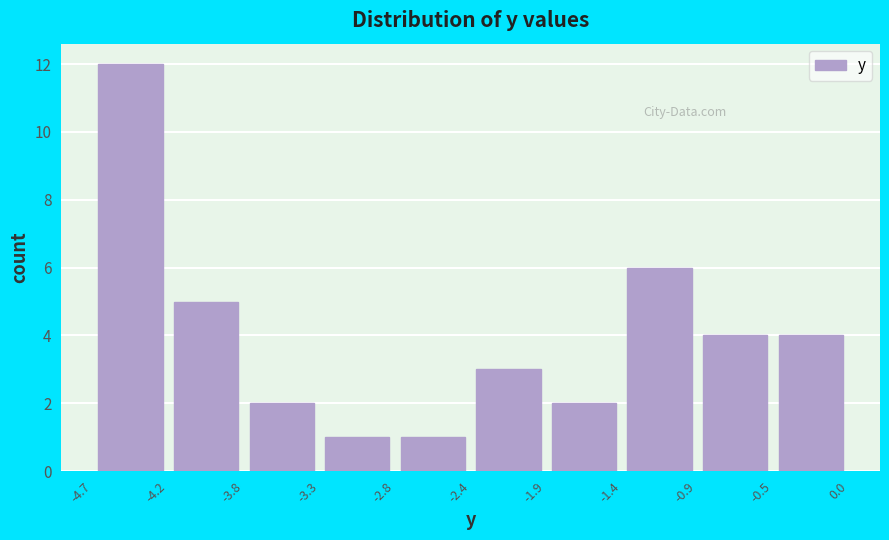

Reading left to right, transcribe this chart: for each bar, give the range it covers on the x-axis and its height. The values are not printed on the chart, so give them approximately, as read against the axis.

-4.7 to -4.2: 12
-4.2 to -3.8: 5
-3.8 to -3.3: 2
-3.3 to -2.8: 1
-2.8 to -2.4: 1
-2.4 to -1.9: 3
-1.9 to -1.4: 2
-1.4 to -0.9: 6
-0.9 to -0.5: 4
-0.5 to 0.0: 4